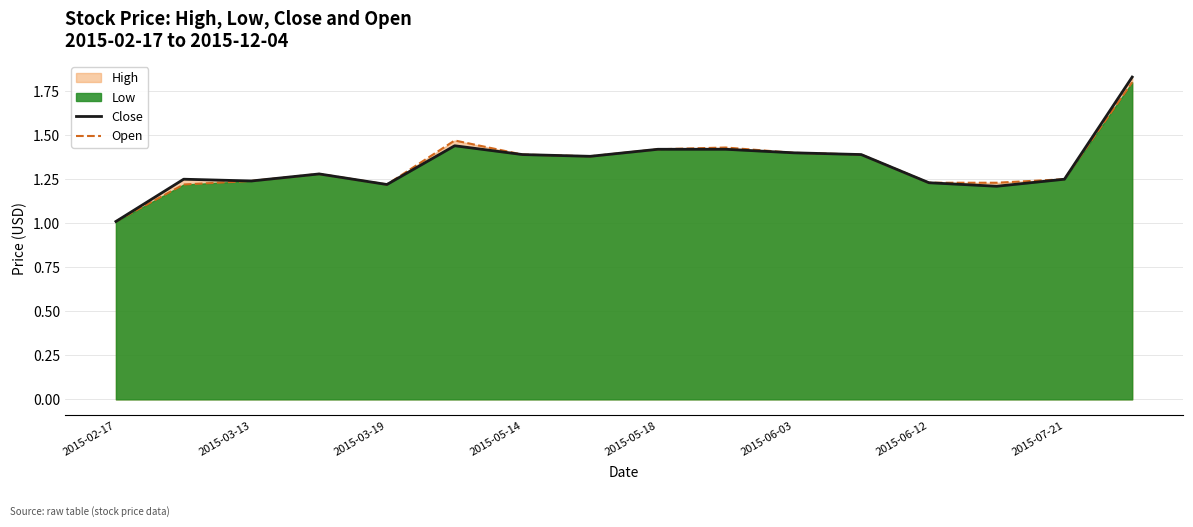

Is the value of Close at 2015-02-17 greater than the value of Open at 2015-06-12?

No